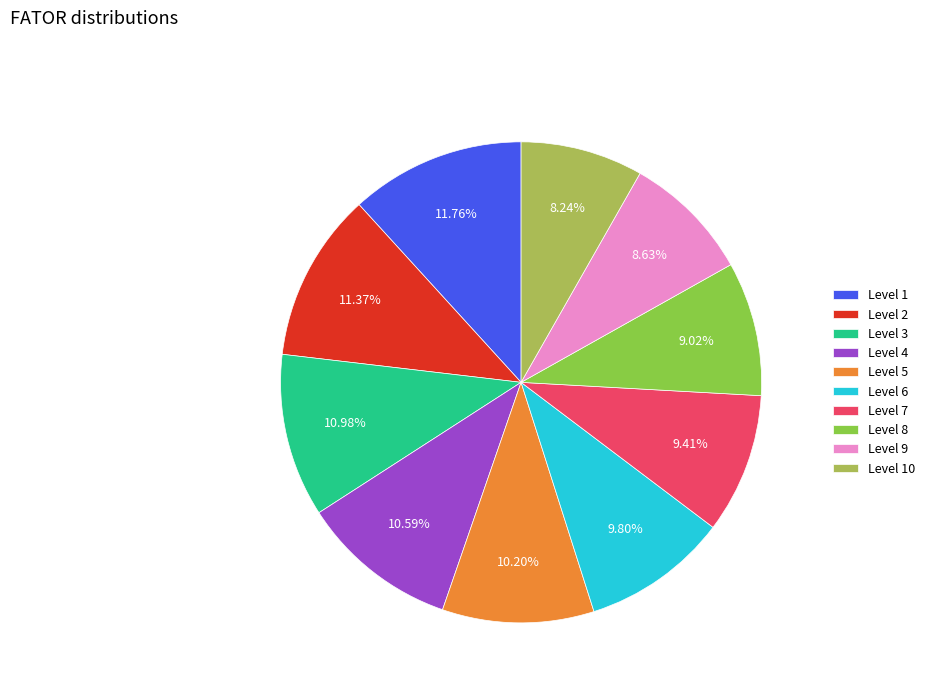

What is the ratio of the value at Level 8 to the value at Level 9?

1.0